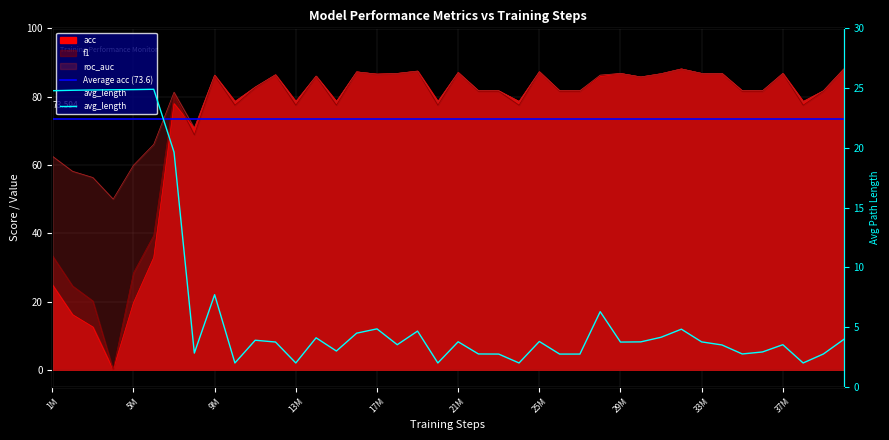

True or false: avg_length and f1 cross at least once.

True